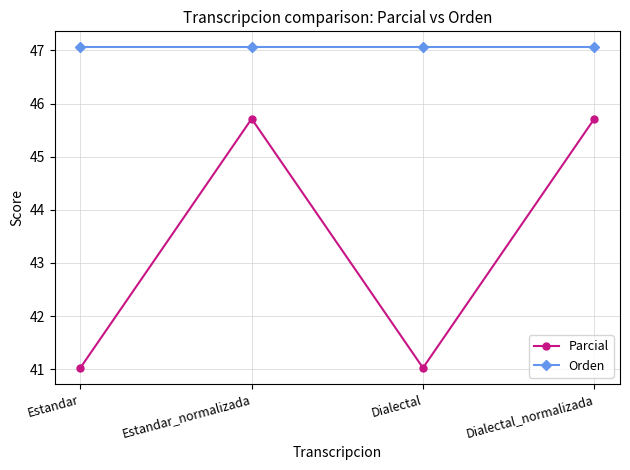

Which series has the widest spread of values?

Parcial